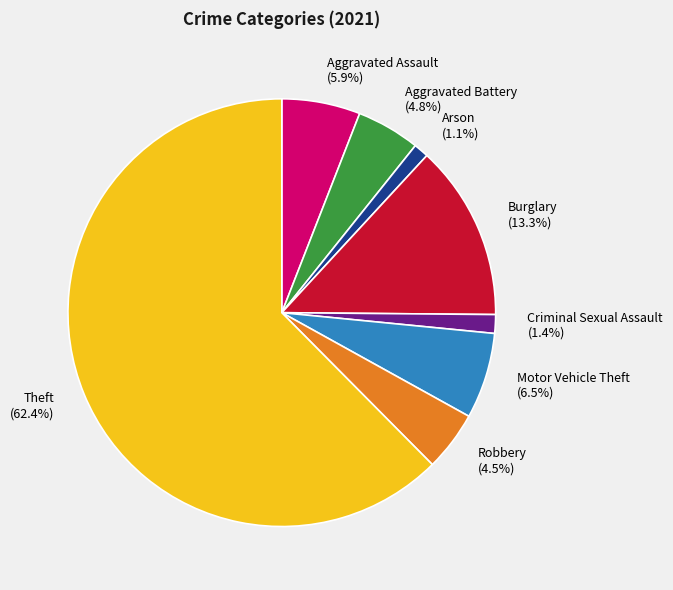

Count the number of slices in the pie.

8